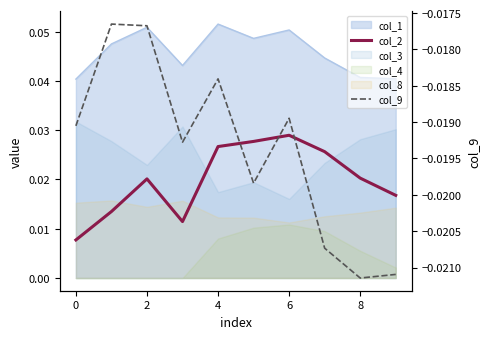

At how many categories does at least one series exceed 0?

10